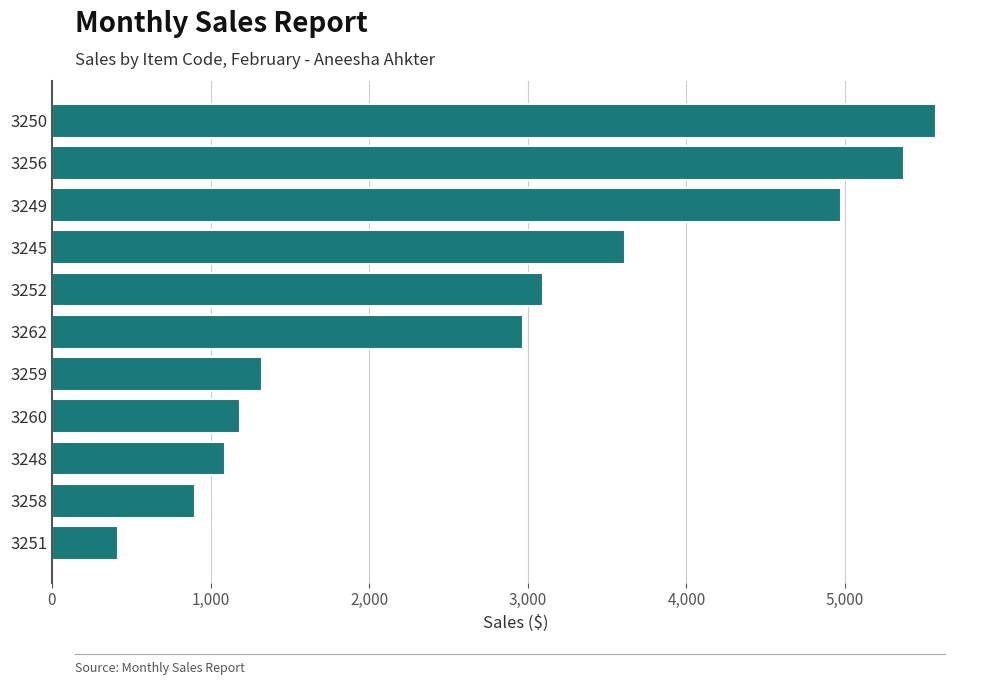

What is the value of the 1st bar from the top?

5572